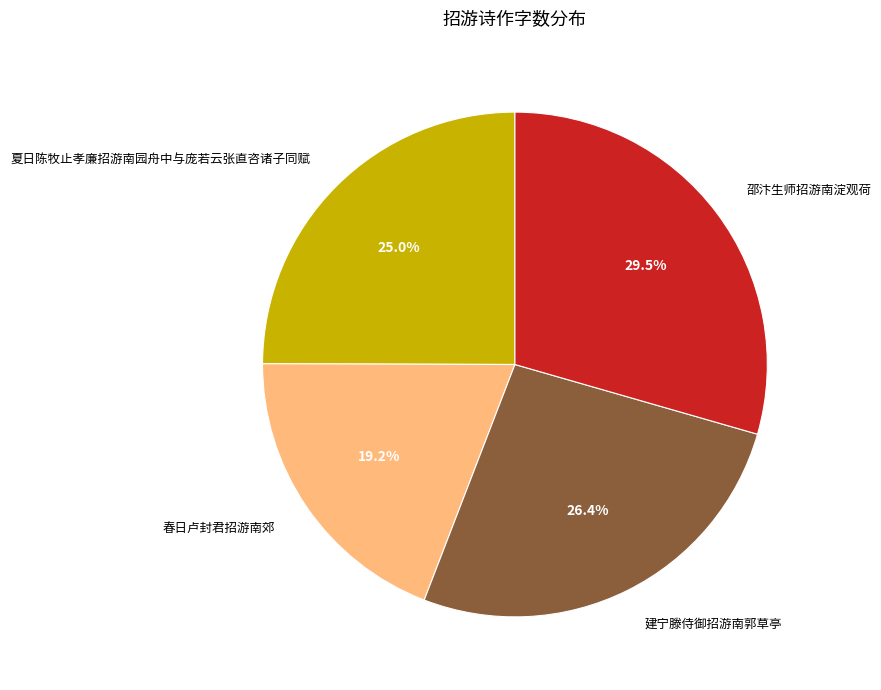

Count the number of slices in the pie.

4